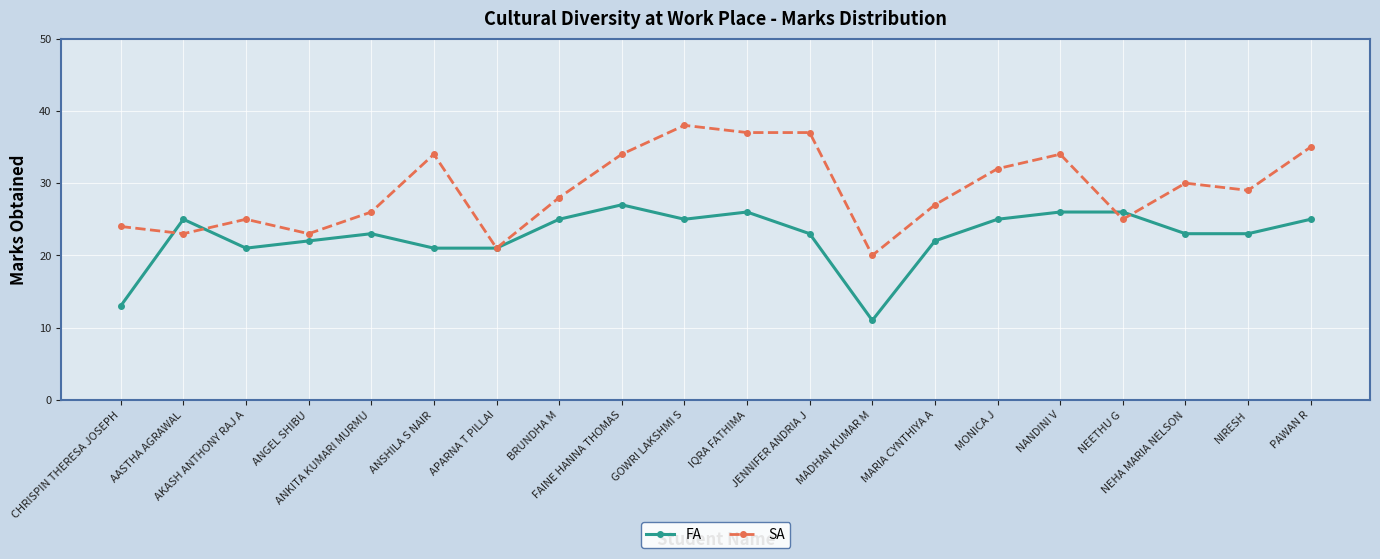

Which series has the widest spread of values?

SA